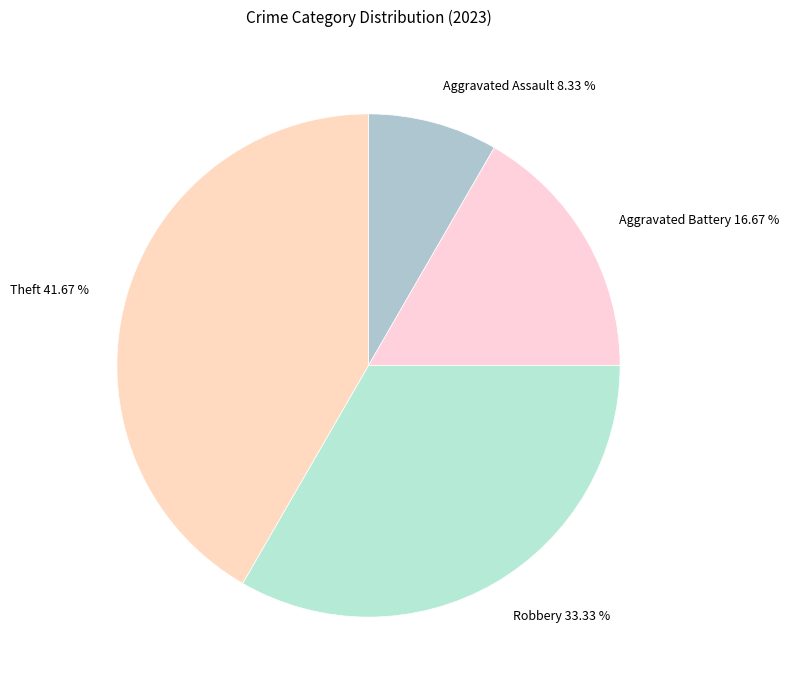

What percentage is the Aggravated Assault slice, to the nearest percent?

8%